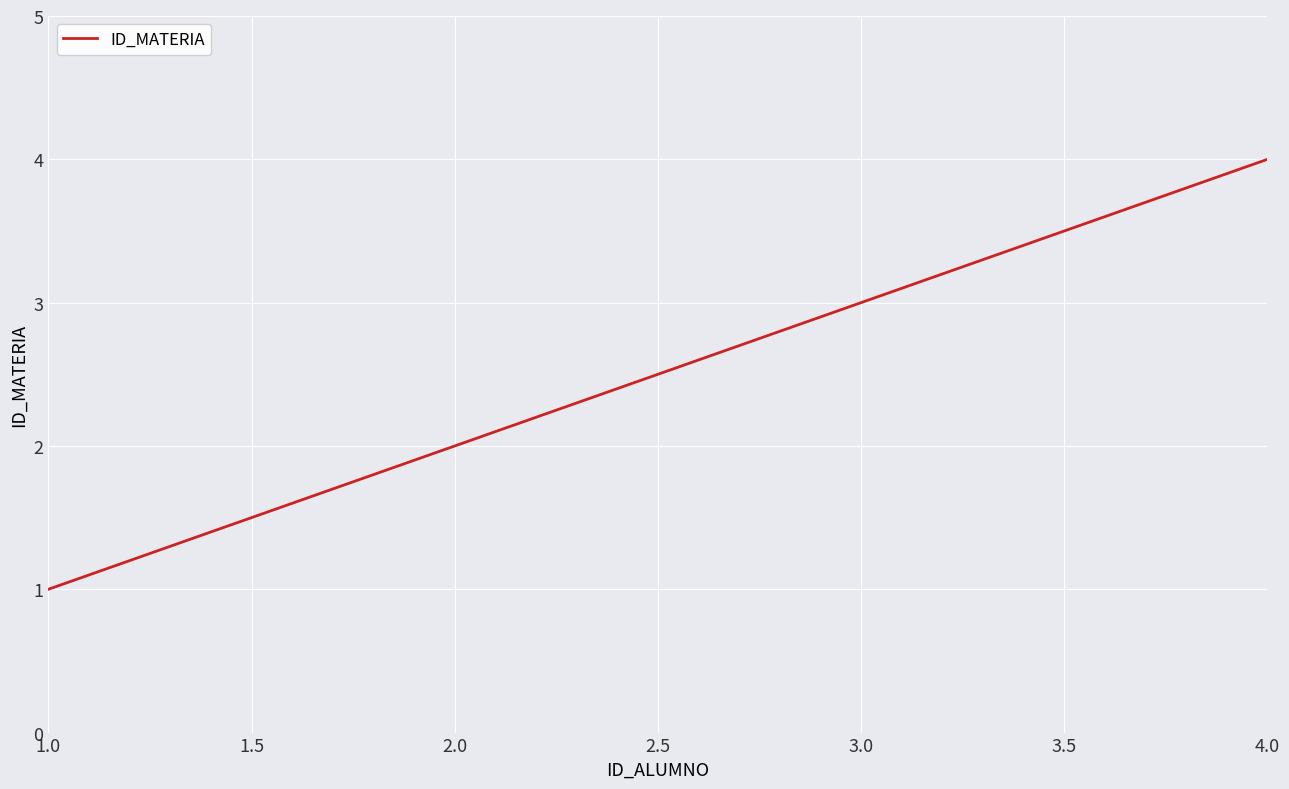

What is the difference between the maximum and minimum values?

3